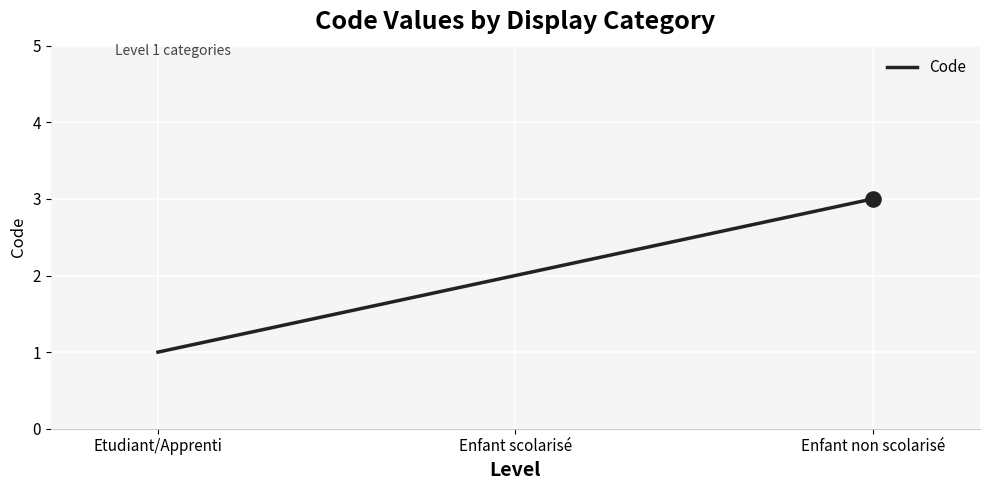

Which has a higher value, Enfant non scolarisé or Etudiant/Apprenti?

Enfant non scolarisé